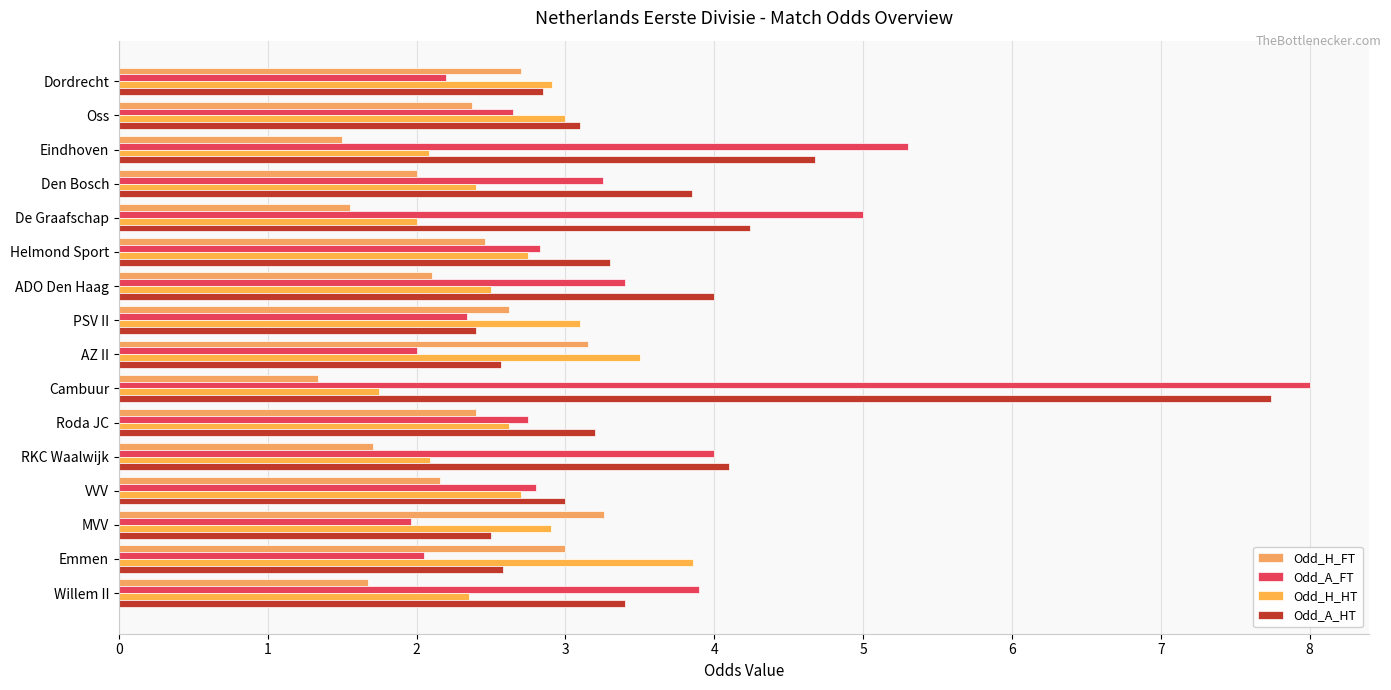

Which label corresponds to the largest value in the chart?

Cambuur